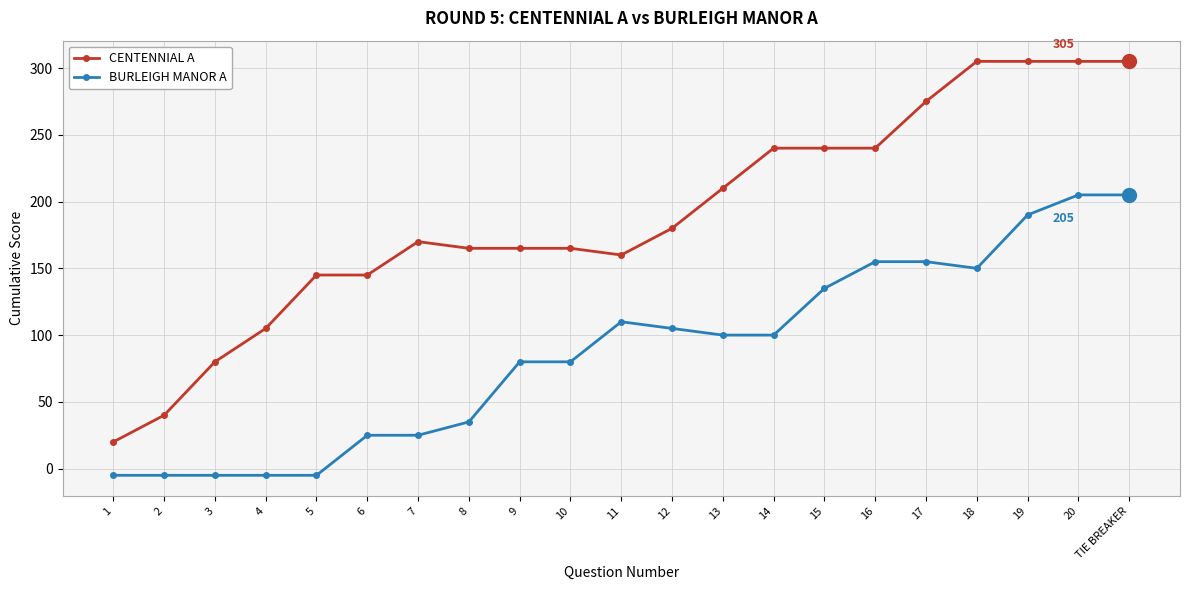

Between 18 and TIE BREAKER, which series saw the biggest shift?

BURLEIGH MANOR A